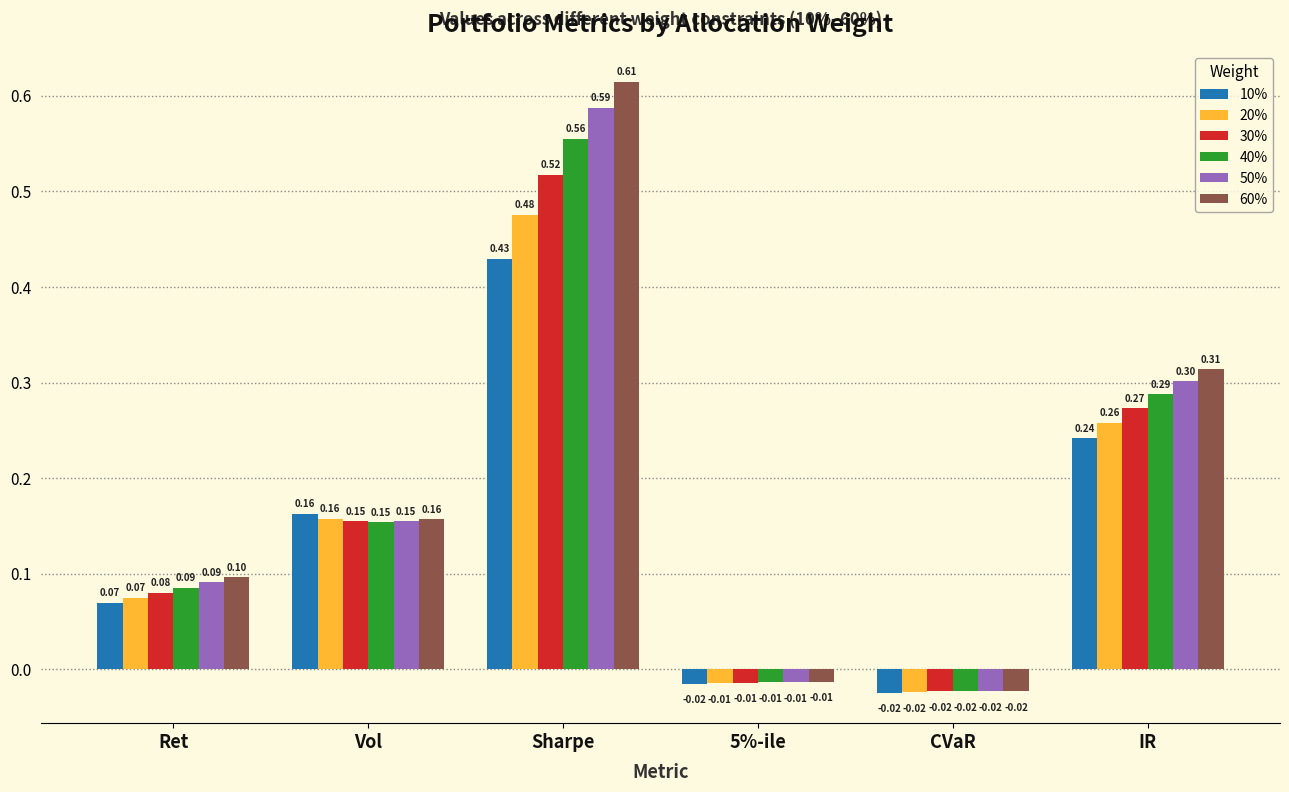

What is the sum of the 50% values at Sharpe and IR?

0.9